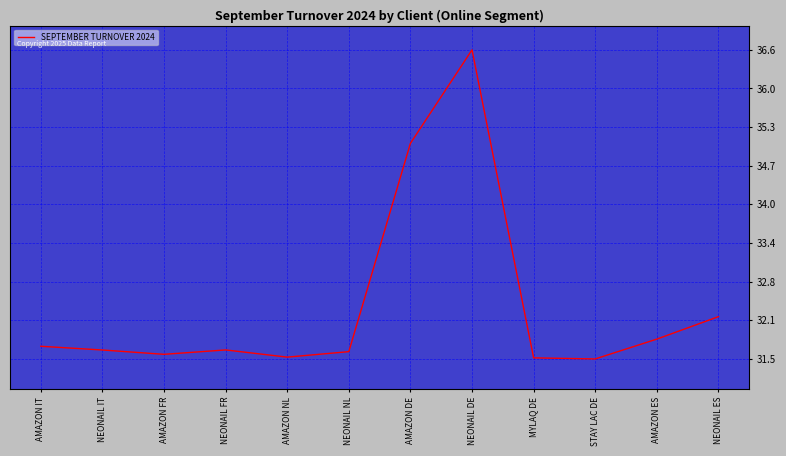

What is the greatest value displayed?

36.6